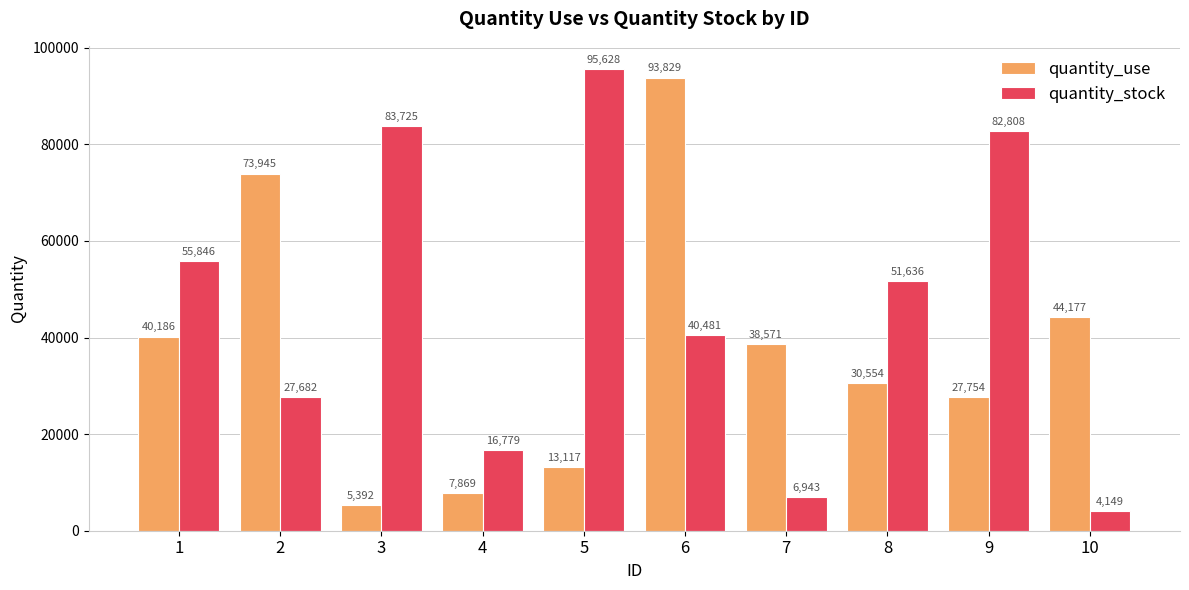

Reading left to right, transcribe all the data shown in this chart.

quantity_use: 1=40186	2=73945	3=5392	4=7869	5=13117	6=93829	7=38571	8=30554	9=27754	10=44177
quantity_stock: 1=55846	2=27682	3=83725	4=16779	5=95628	6=40481	7=6943	8=51636	9=82808	10=4149